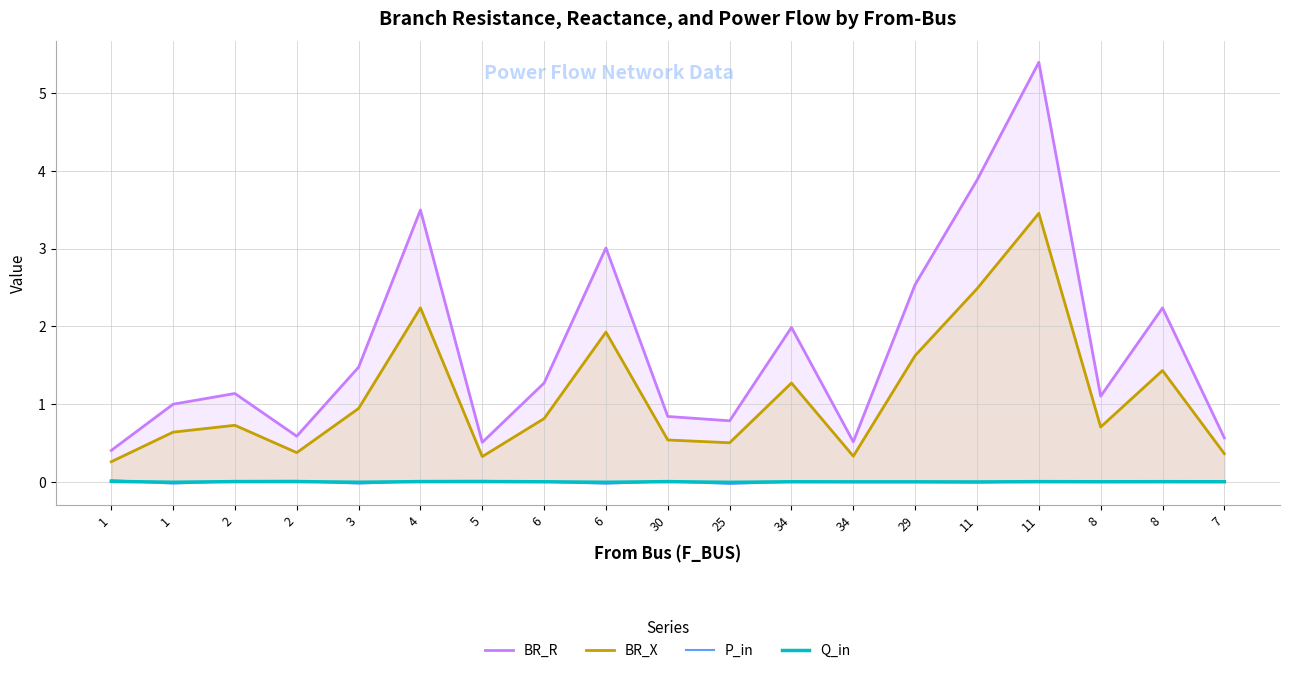

True or false: Q_in and BR_X cross at least once.

False